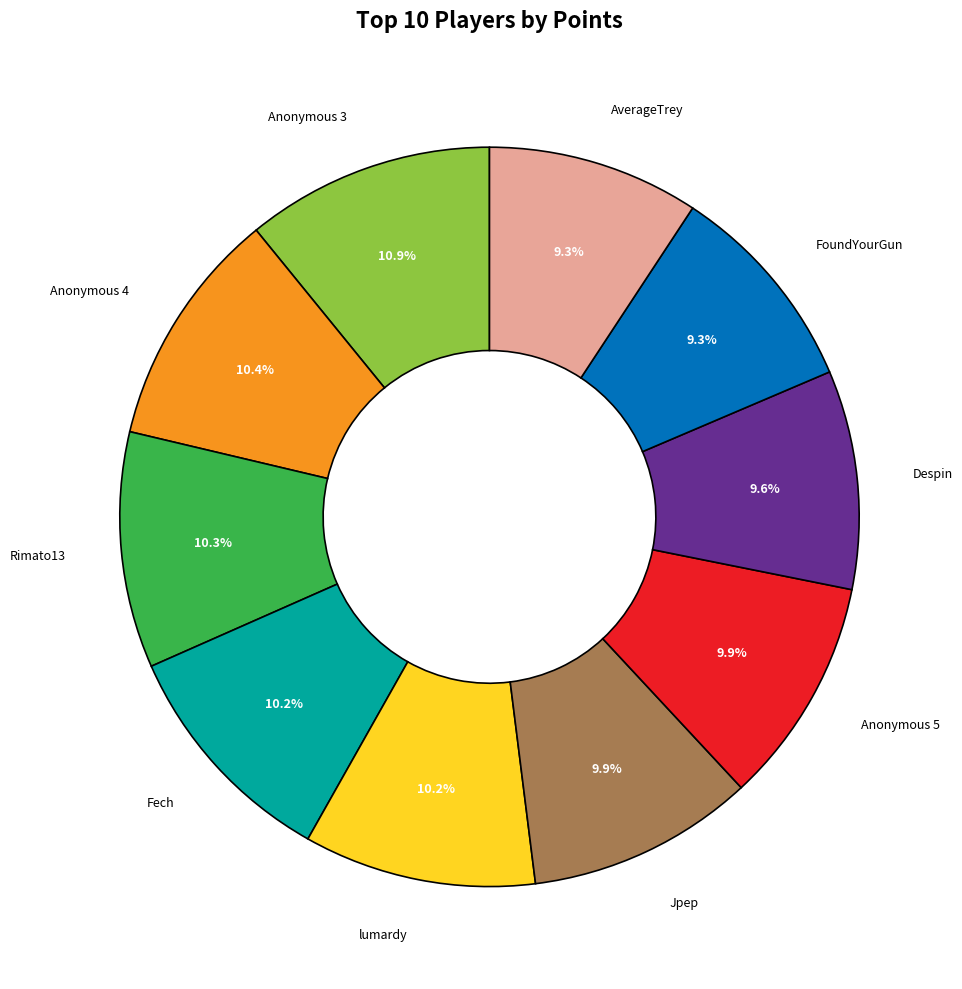

To the nearest percent, what portion does lumardy represent?

10%